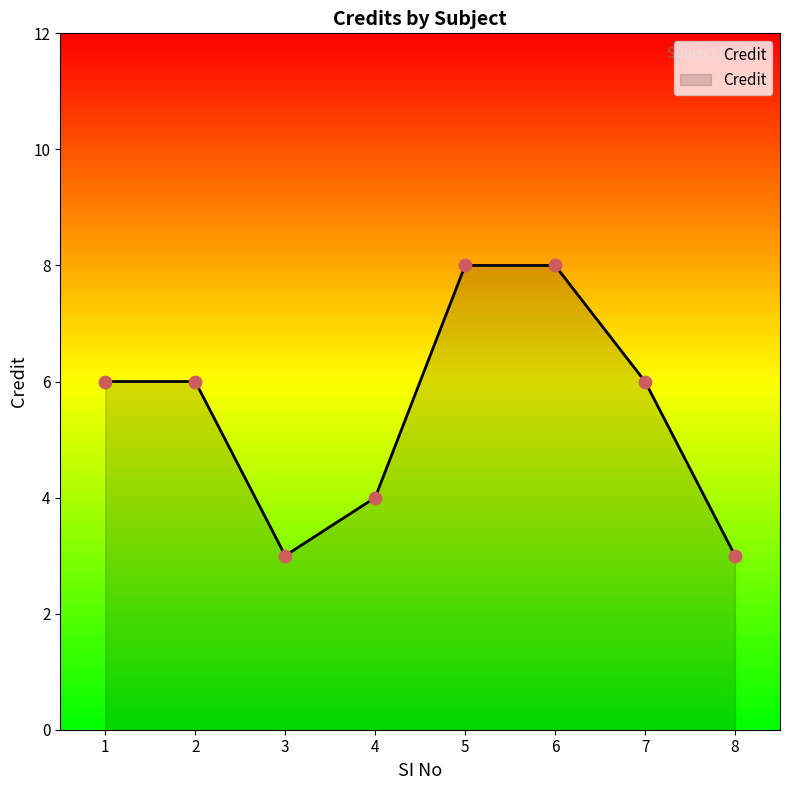

What is the ratio of the value at 1 to the value at 8?

2.0